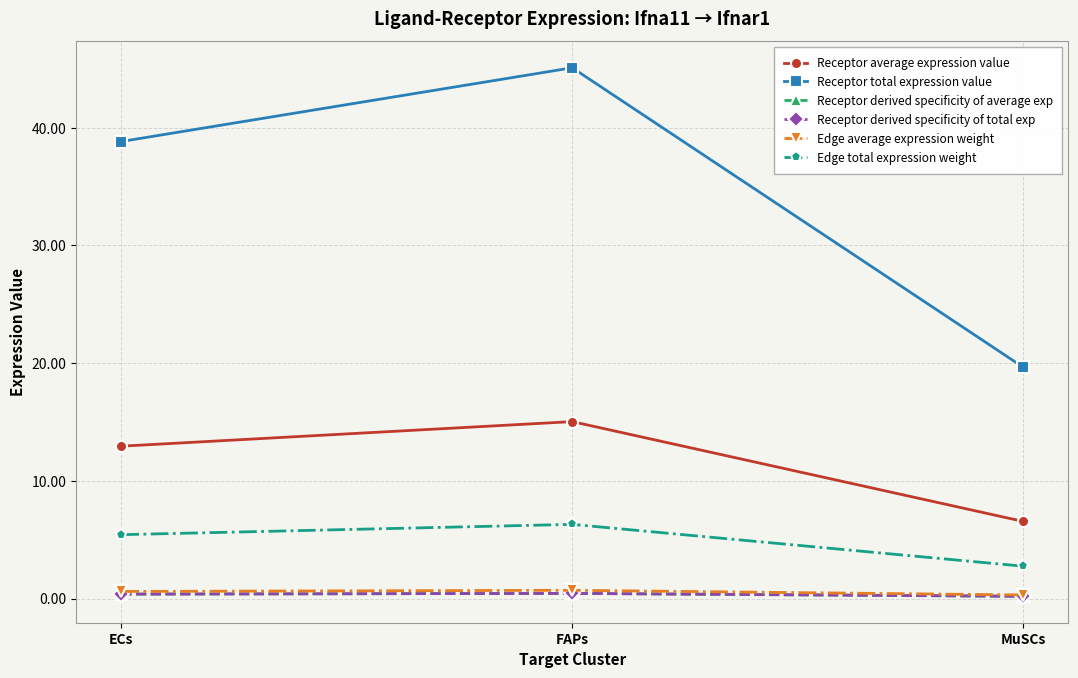

The Receptor derived specificity of total exp series shows 0.1 at MuSCs. True or false?

False